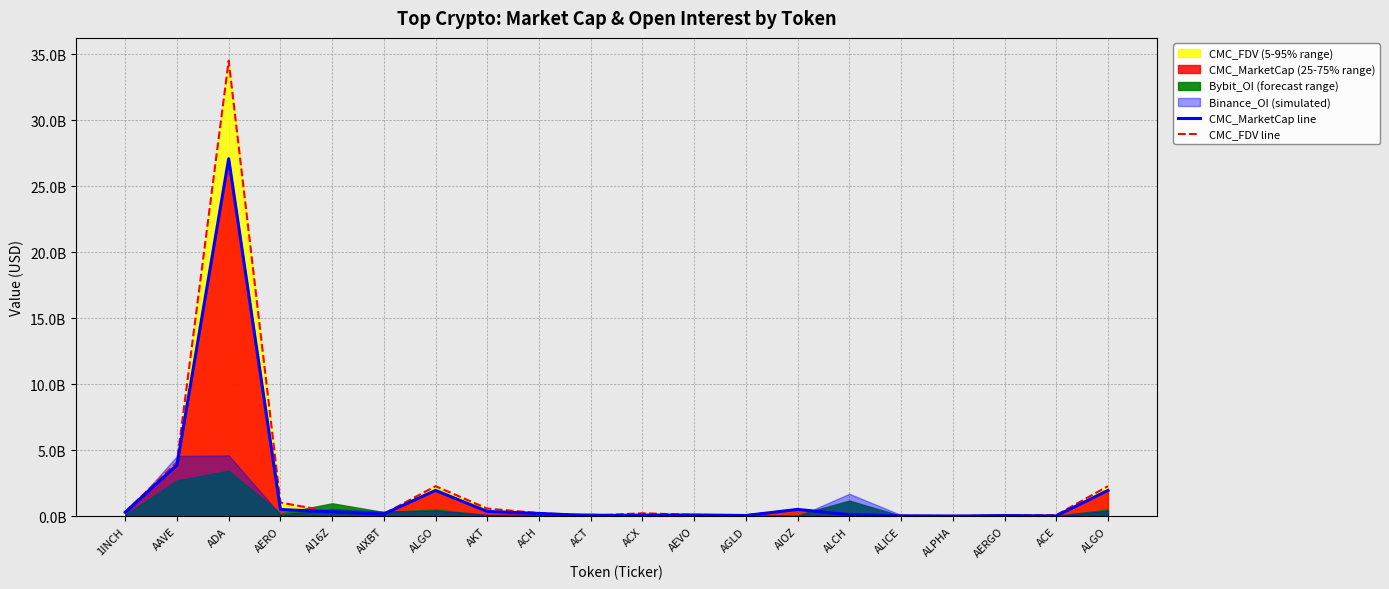

Rank the series at AKT from lowest to highest value.

CMC_MarketCap line, CMC_FDV line